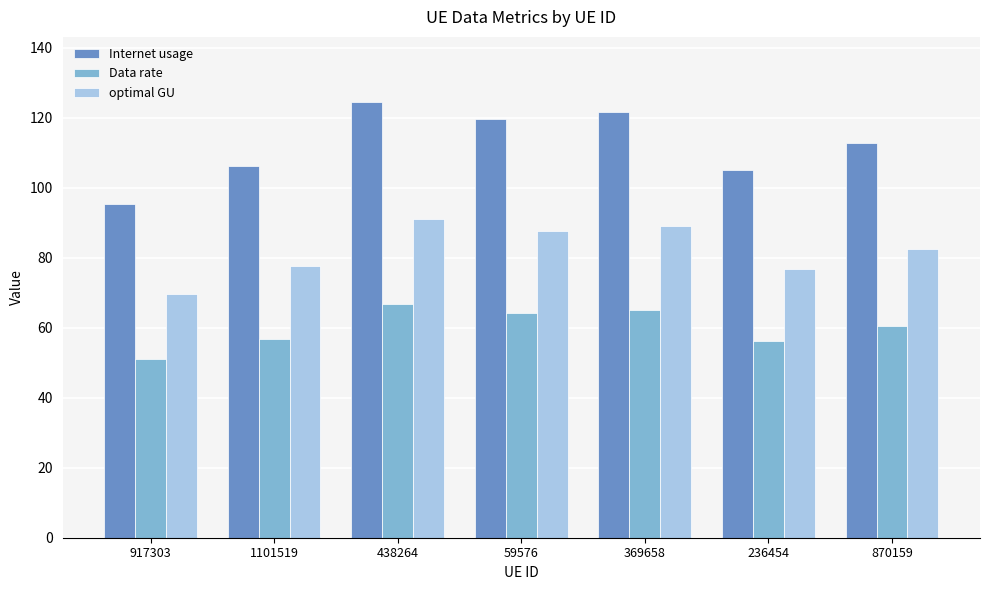

Does the chart contain any negative values?

No